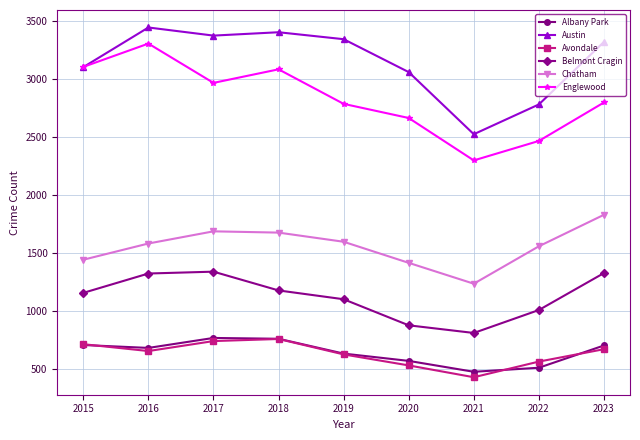

What is the difference between the maximum and second lowest values in the Belmont Cragin series?

463